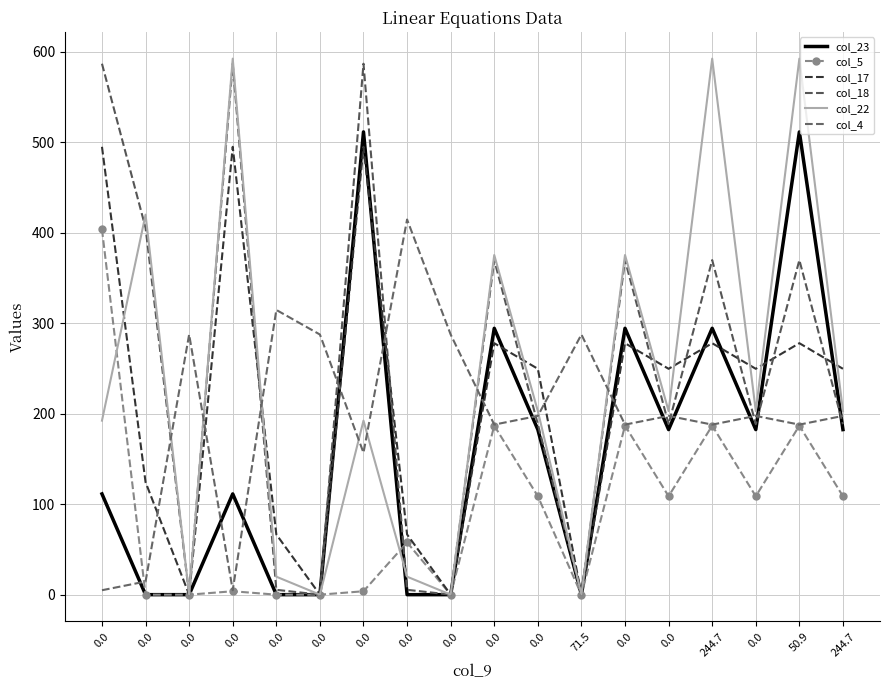

How many lines are shown in the chart?

6